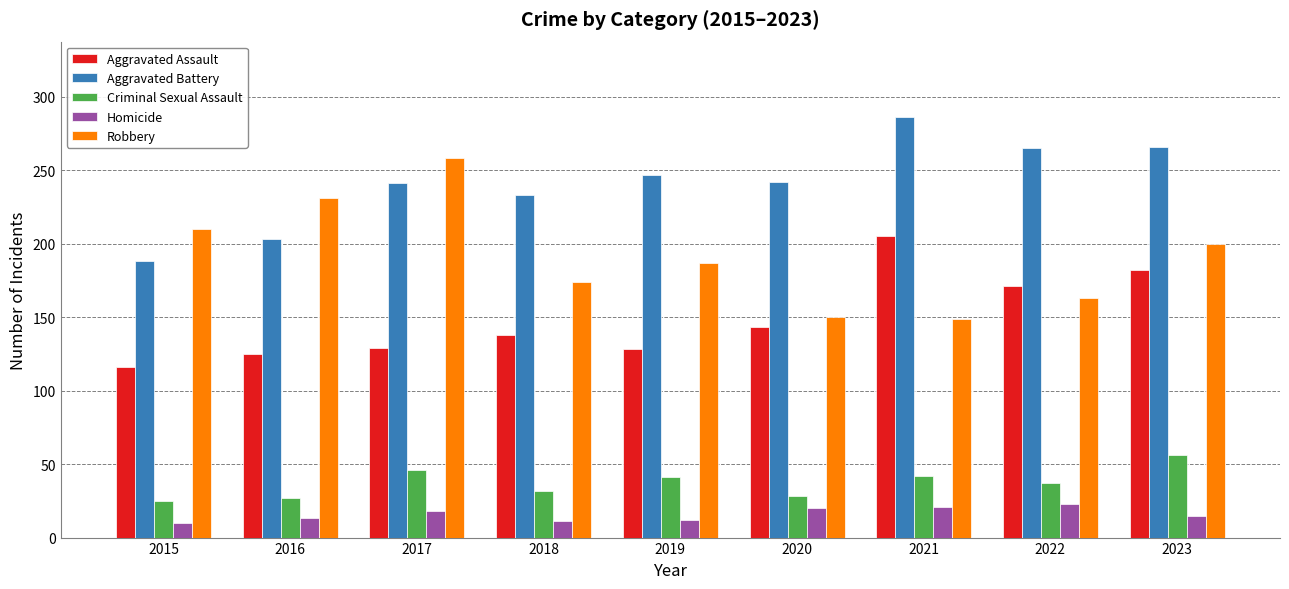

What is the sum of the Aggravated Assault values at 2015 and 2020?

259